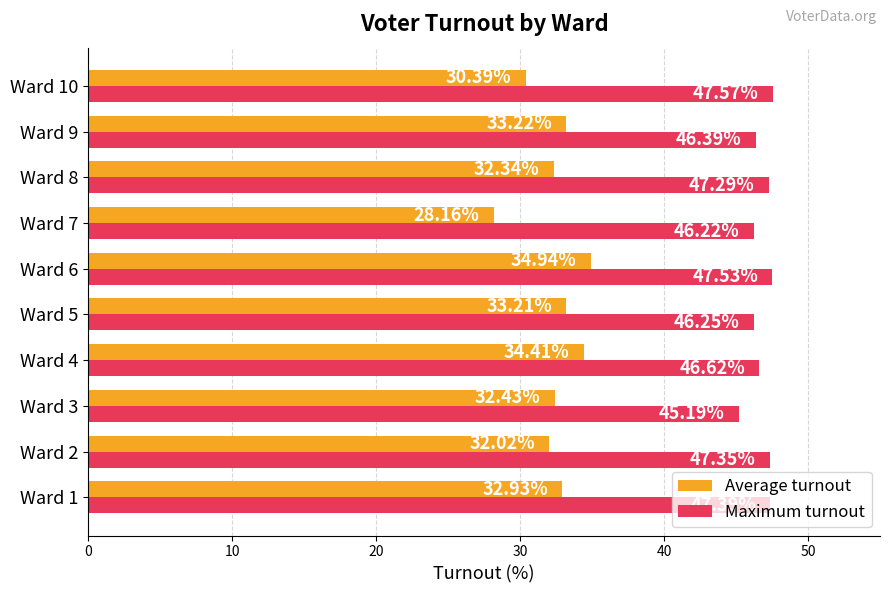

What is the sum of all Average turnout values?

324.1